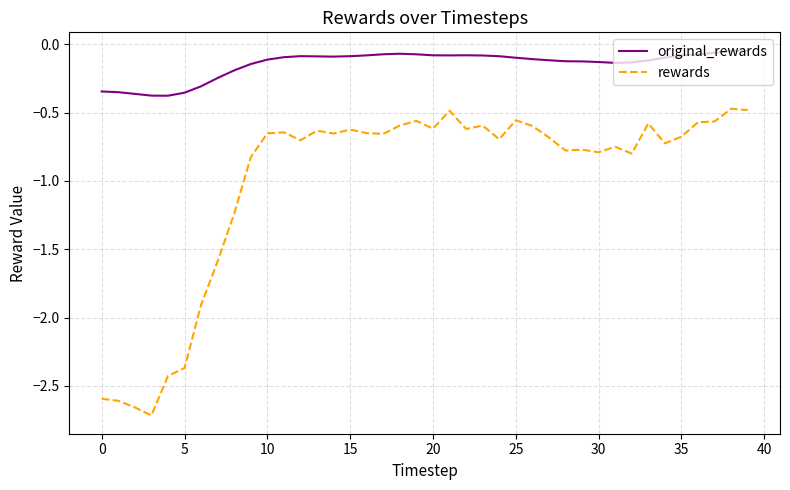

Which series has the largest total across all categories?

original_rewards